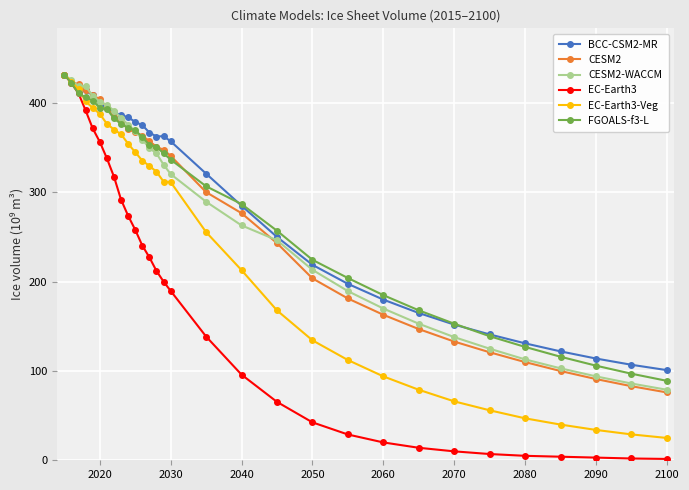

Which series has the widest spread of values?

EC-Earth3